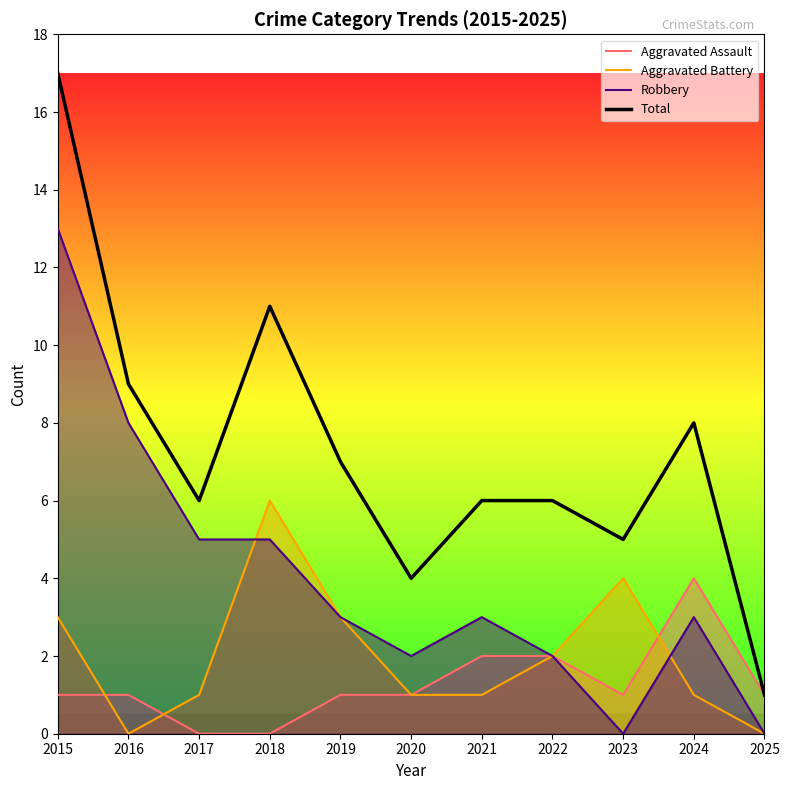

What is the greatest value displayed?

17